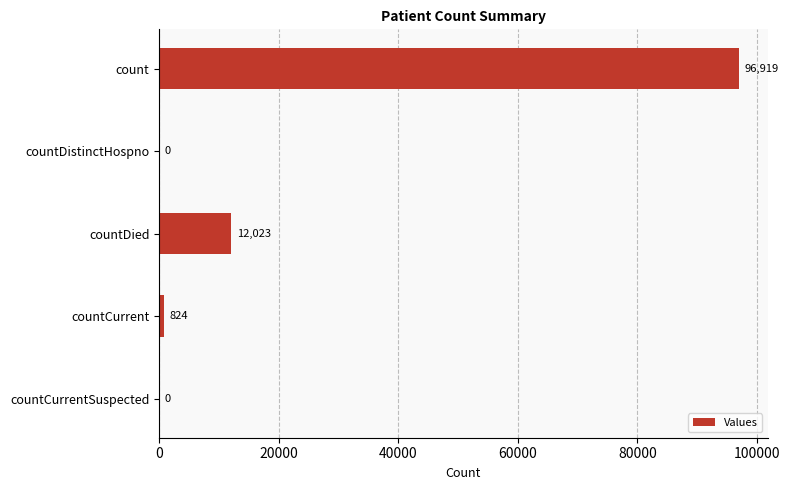

What is the sum of all values?

109766